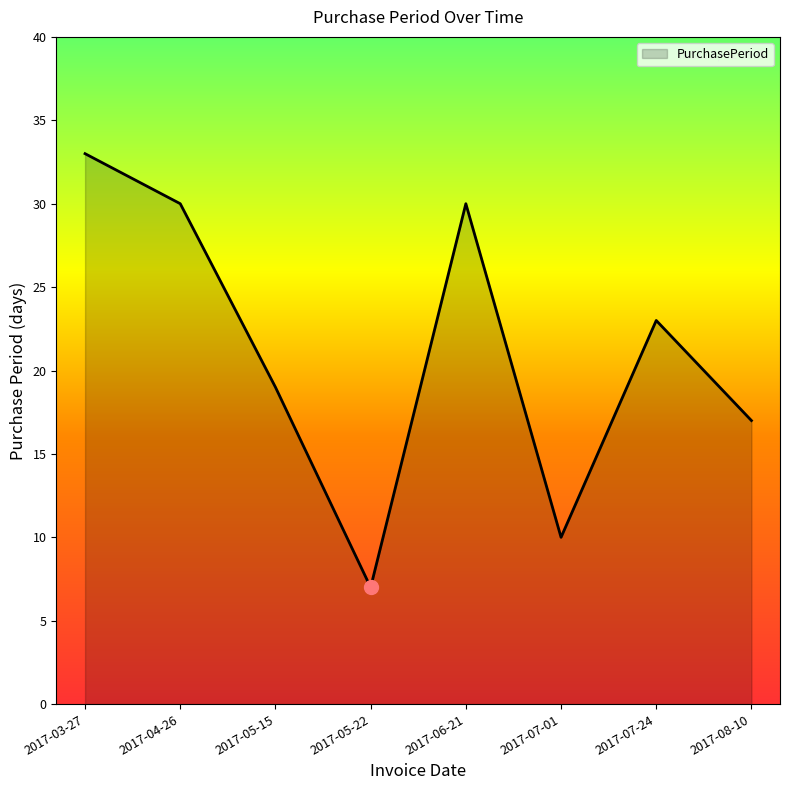

Which category has the lowest value across all series?

2017-05-22